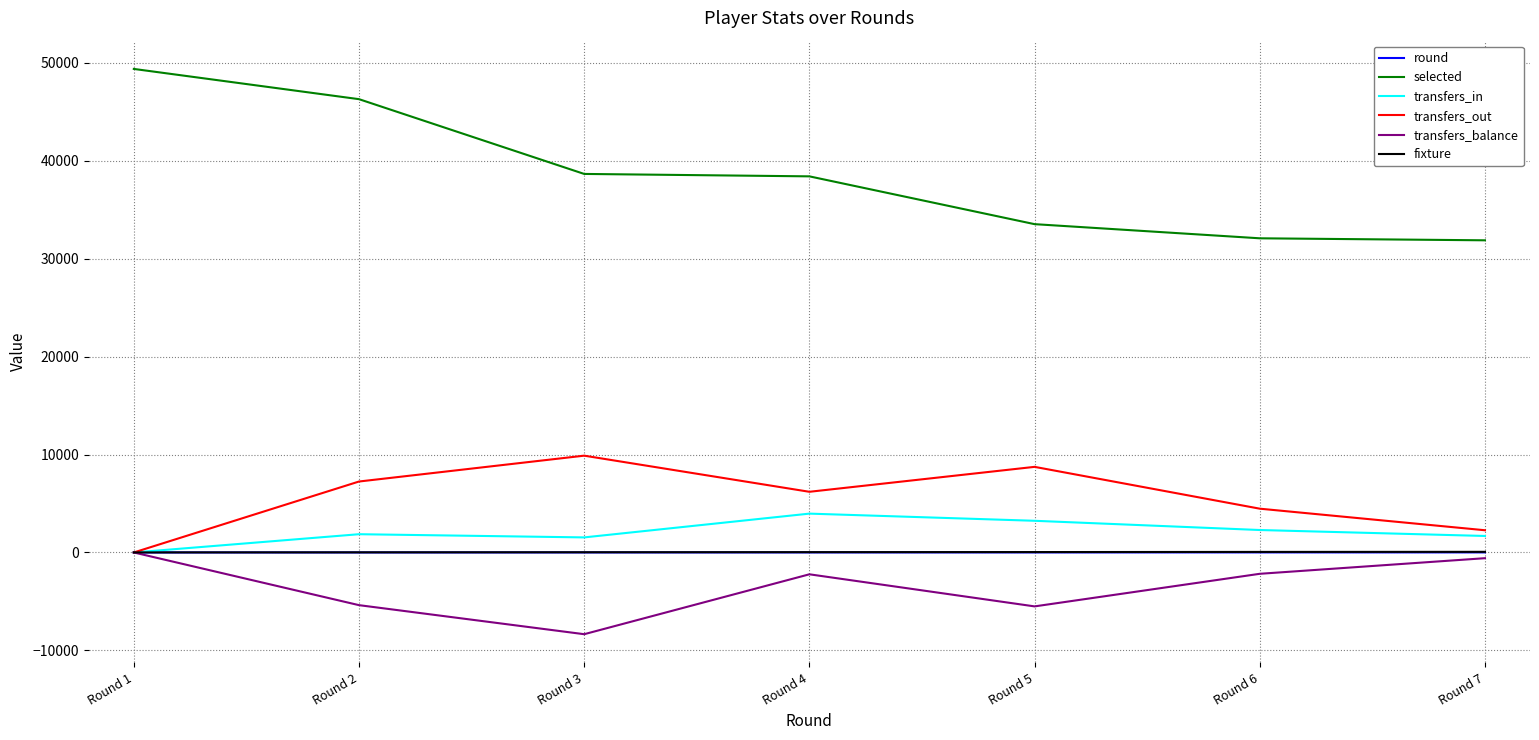

True or false: transfers_balance has more than 2 points higher than both neighbors.

False